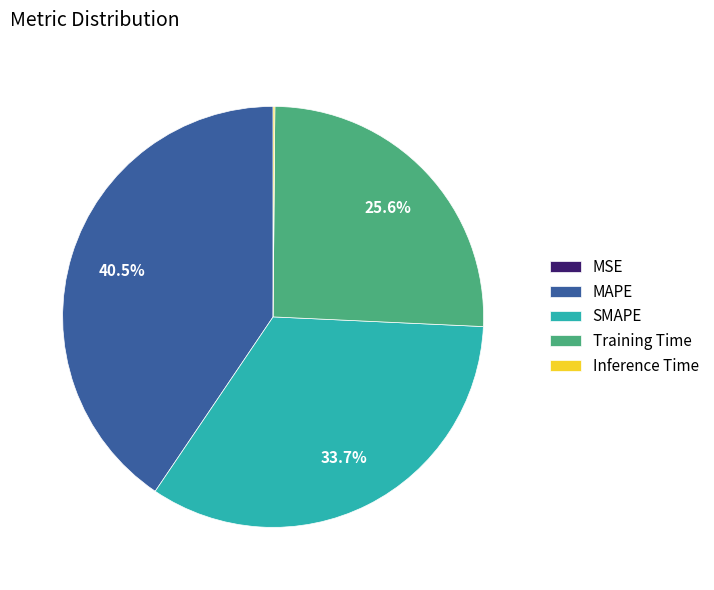

To the nearest percent, what portion does SMAPE represent?

34%